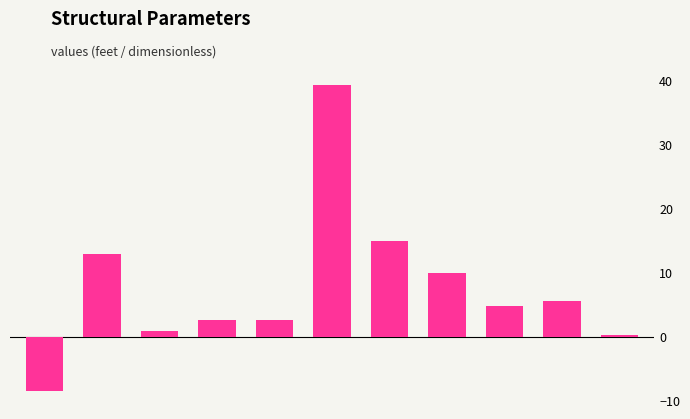

How many bars are there in total?

11